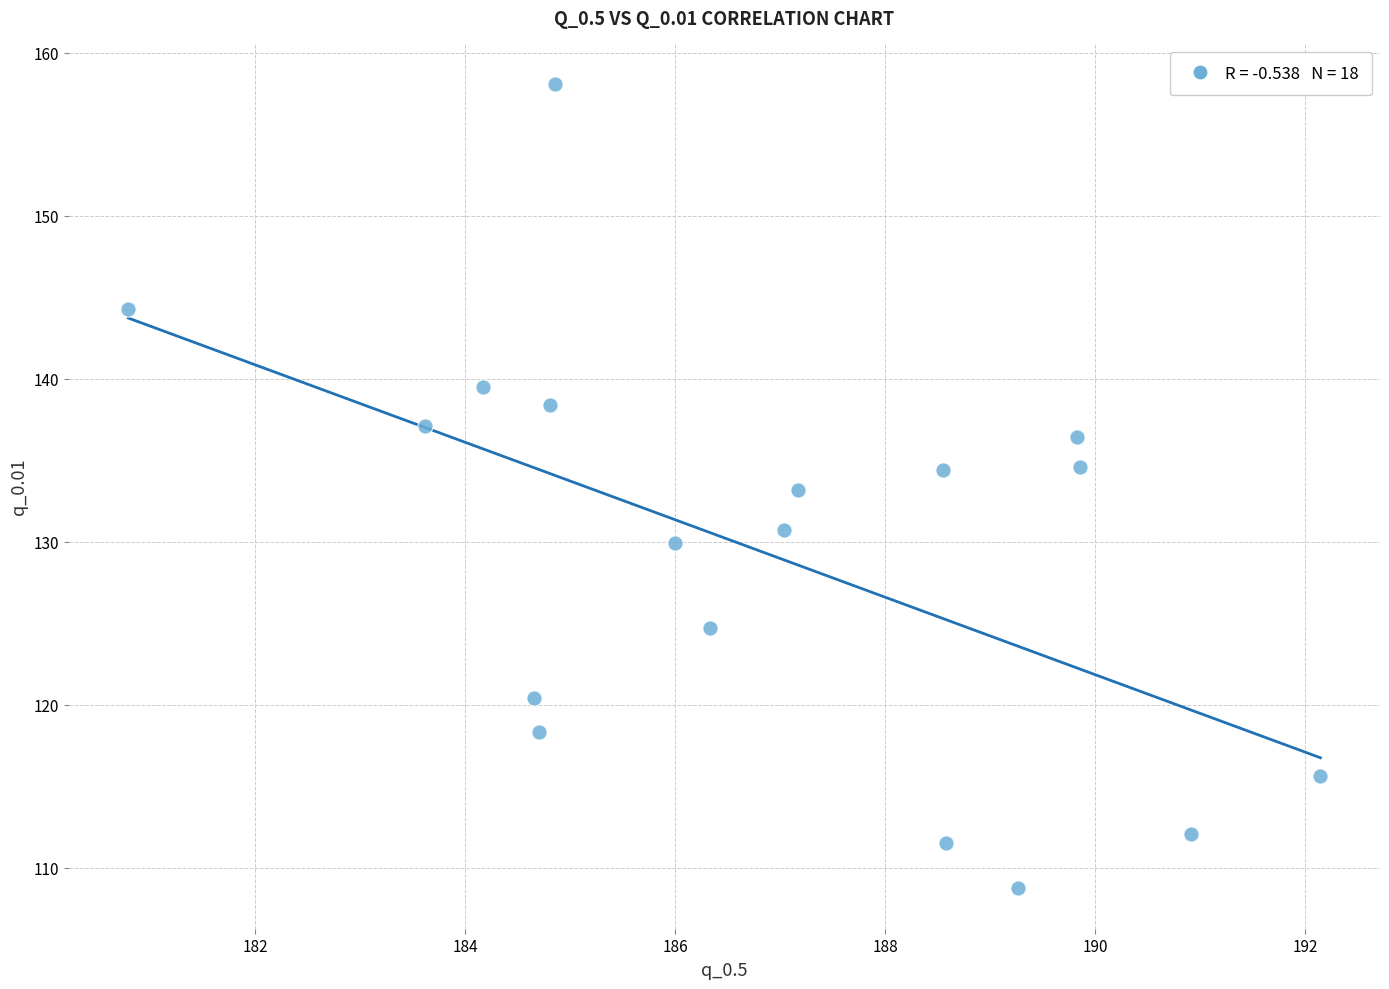

What is the range of Y values (max minus min)?

49.4